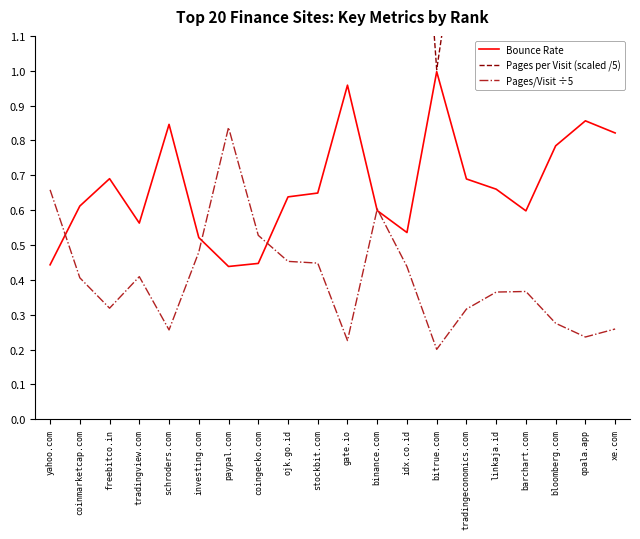

The Pages per Visit (scaled /5) series shows 1.3 at schroders.com. True or false?

True